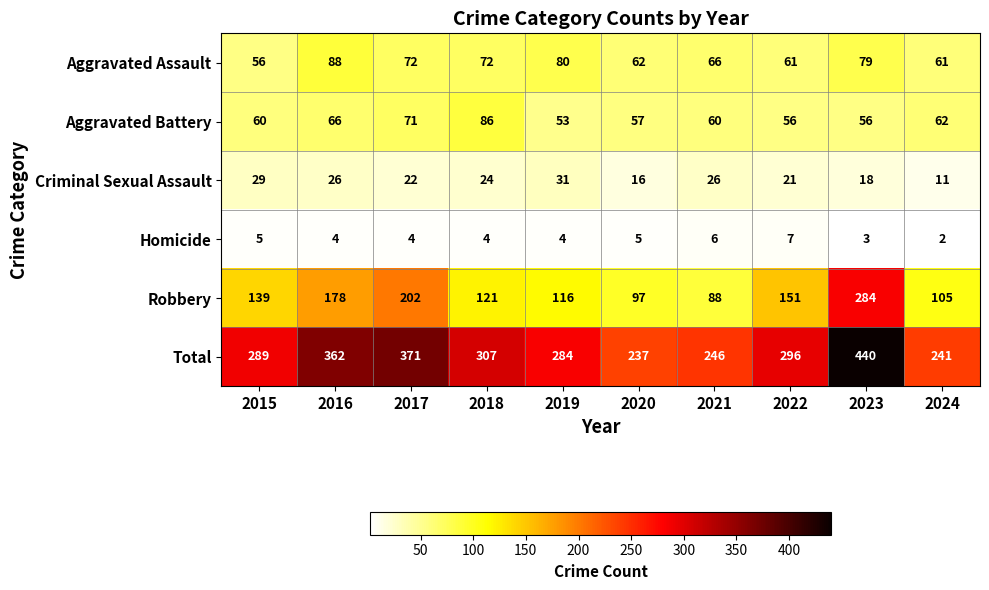

Count the number of data series in this chart.

6